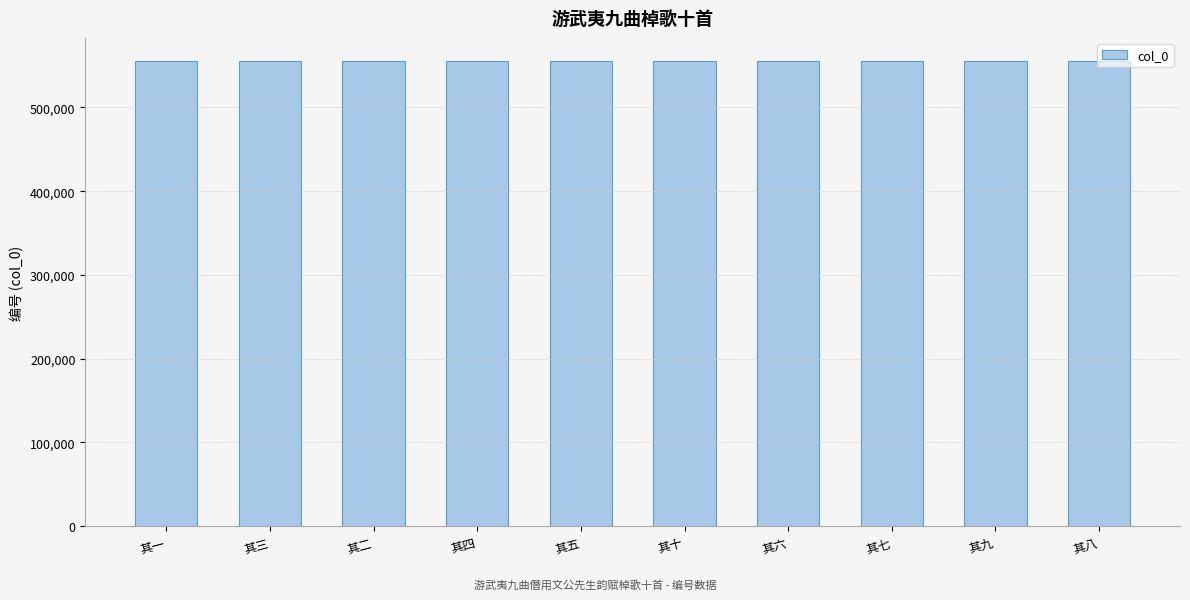

What is the approximate value at 其六?

555192